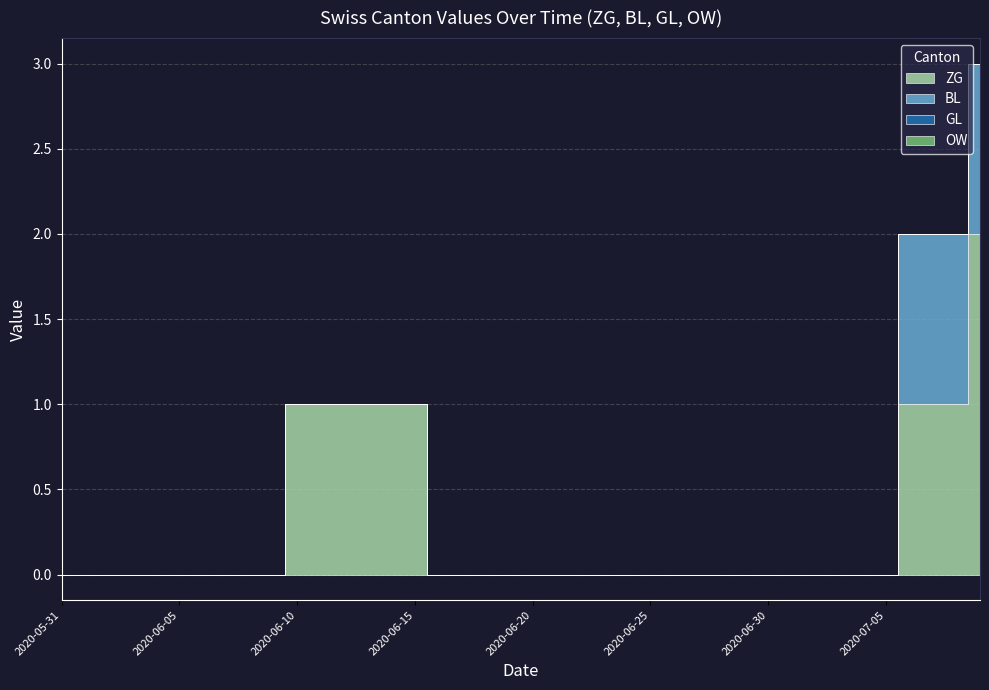

Reading left to right, extract all data points from this chart.

ZG: 2020-05-31=0	2020-06-01=0	2020-06-02=0	2020-06-03=0	2020-06-04=0	2020-06-05=0	2020-06-06=0	2020-06-07=0	2020-06-08=0	2020-06-09=0	2020-06-10=1	2020-06-11=1	2020-06-12=1	2020-06-13=1	2020-06-14=1	2020-06-15=1	2020-06-16=0	2020-06-17=0	2020-06-18=0	2020-06-19=0	2020-06-20=0	2020-06-21=0	2020-06-22=0	2020-06-23=0	2020-06-24=0	2020-06-25=0	2020-06-26=0	2020-06-27=0	2020-06-28=0	2020-06-29=0	2020-06-30=0	2020-07-01=0	2020-07-02=0	2020-07-03=0	2020-07-04=0	2020-07-05=0	2020-07-06=1	2020-07-07=1	2020-07-08=1	2020-07-09=2
BL: 2020-05-31=0	2020-06-01=0	2020-06-02=0	2020-06-03=0	2020-06-04=0	2020-06-05=0	2020-06-06=0	2020-06-07=0	2020-06-08=0	2020-06-09=0	2020-06-10=0	2020-06-11=0	2020-06-12=0	2020-06-13=0	2020-06-14=0	2020-06-15=0	2020-06-16=0	2020-06-17=0	2020-06-18=0	2020-06-19=0	2020-06-20=0	2020-06-21=0	2020-06-22=0	2020-06-23=0	2020-06-24=0	2020-06-25=0	2020-06-26=0	2020-06-27=0	2020-06-28=0	2020-06-29=0	2020-06-30=0	2020-07-01=0	2020-07-02=0	2020-07-03=0	2020-07-04=0	2020-07-05=0	2020-07-06=1	2020-07-07=1	2020-07-08=1	2020-07-09=1
GL: 2020-05-31=0	2020-06-01=0	2020-06-02=0	2020-06-03=0	2020-06-04=0	2020-06-05=0	2020-06-06=0	2020-06-07=0	2020-06-08=0	2020-06-09=0	2020-06-10=0	2020-06-11=0	2020-06-12=0	2020-06-13=0	2020-06-14=0	2020-06-15=0	2020-06-16=0	2020-06-17=0	2020-06-18=0	2020-06-19=0	2020-06-20=0	2020-06-21=0	2020-06-22=0	2020-06-23=0	2020-06-24=0	2020-06-25=0	2020-06-26=0	2020-06-27=0	2020-06-28=0	2020-06-29=0	2020-06-30=0	2020-07-01=0	2020-07-02=0	2020-07-03=0	2020-07-04=0	2020-07-05=0	2020-07-06=0	2020-07-07=0	2020-07-08=0	2020-07-09=0
OW: 2020-05-31=0	2020-06-01=0	2020-06-02=0	2020-06-03=0	2020-06-04=0	2020-06-05=0	2020-06-06=0	2020-06-07=0	2020-06-08=0	2020-06-09=0	2020-06-10=0	2020-06-11=0	2020-06-12=0	2020-06-13=0	2020-06-14=0	2020-06-15=0	2020-06-16=0	2020-06-17=0	2020-06-18=0	2020-06-19=0	2020-06-20=0	2020-06-21=0	2020-06-22=0	2020-06-23=0	2020-06-24=0	2020-06-25=0	2020-06-26=0	2020-06-27=0	2020-06-28=0	2020-06-29=0	2020-06-30=0	2020-07-01=0	2020-07-02=0	2020-07-03=0	2020-07-04=0	2020-07-05=0	2020-07-06=0	2020-07-07=0	2020-07-08=0	2020-07-09=0